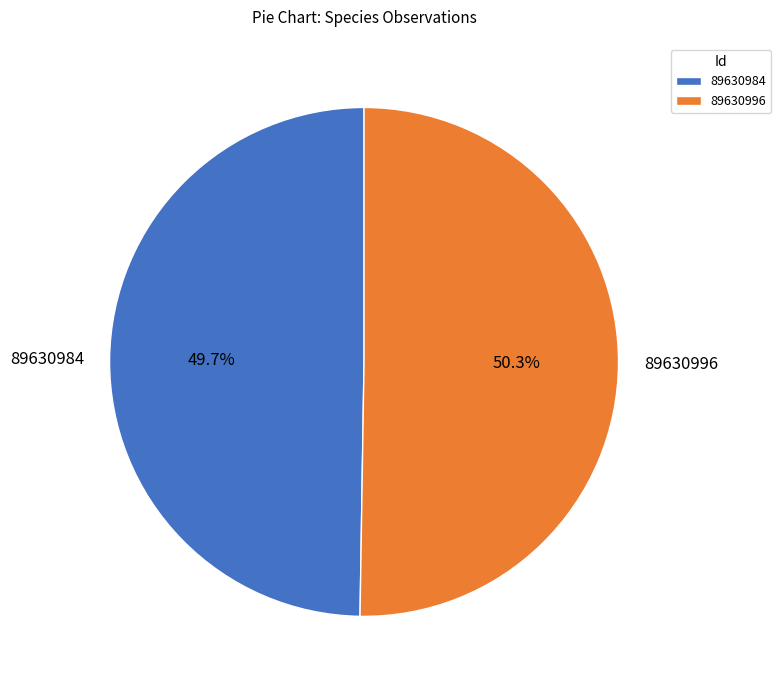

What percentage is the 89630984 slice, to the nearest percent?

50%